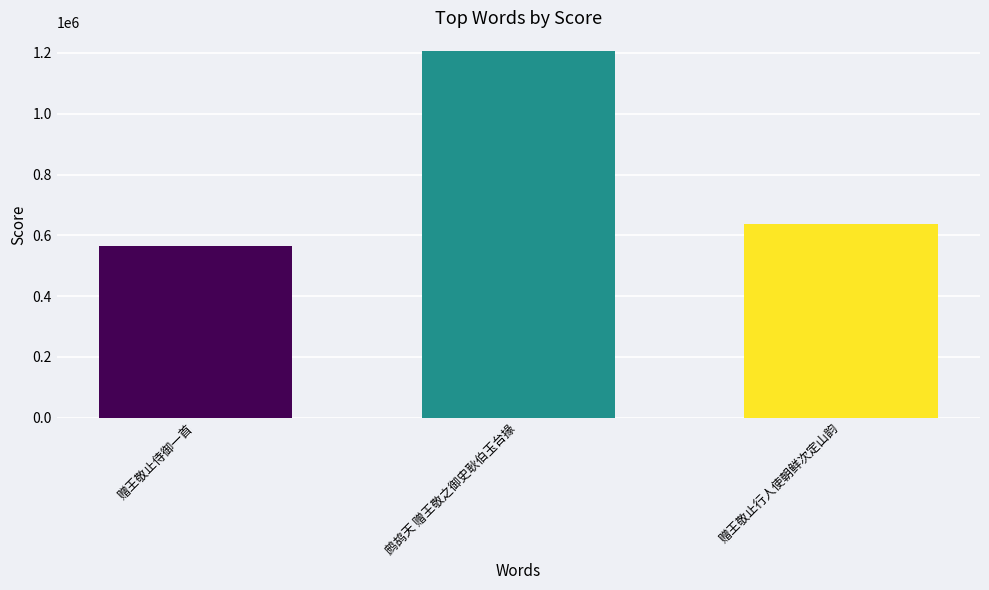

What is the label of the 1st bar from the right?

赠王敬止行人使朝鲜次定山韵